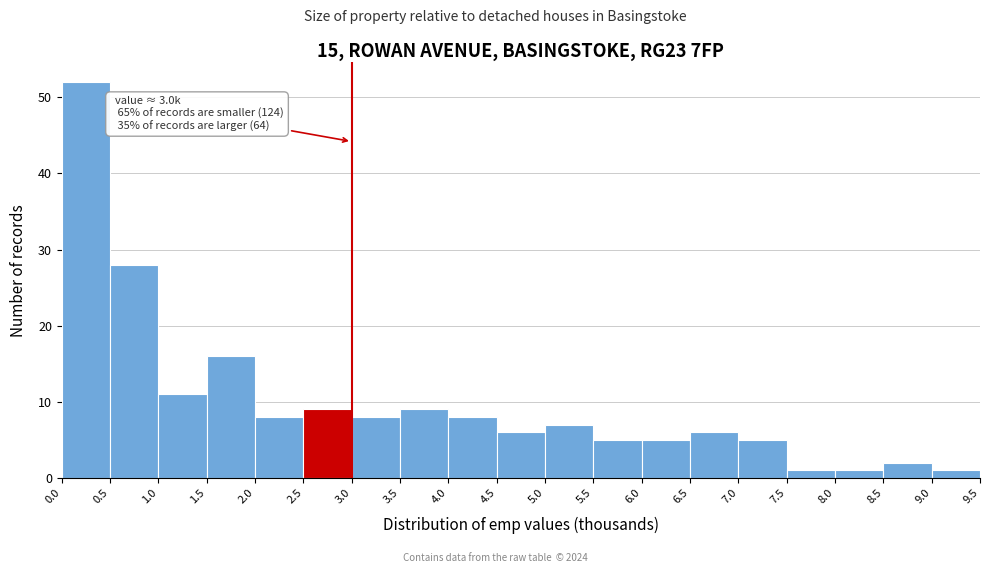

Which range on the x-axis has the tallest bar?

0.0 to 0.5